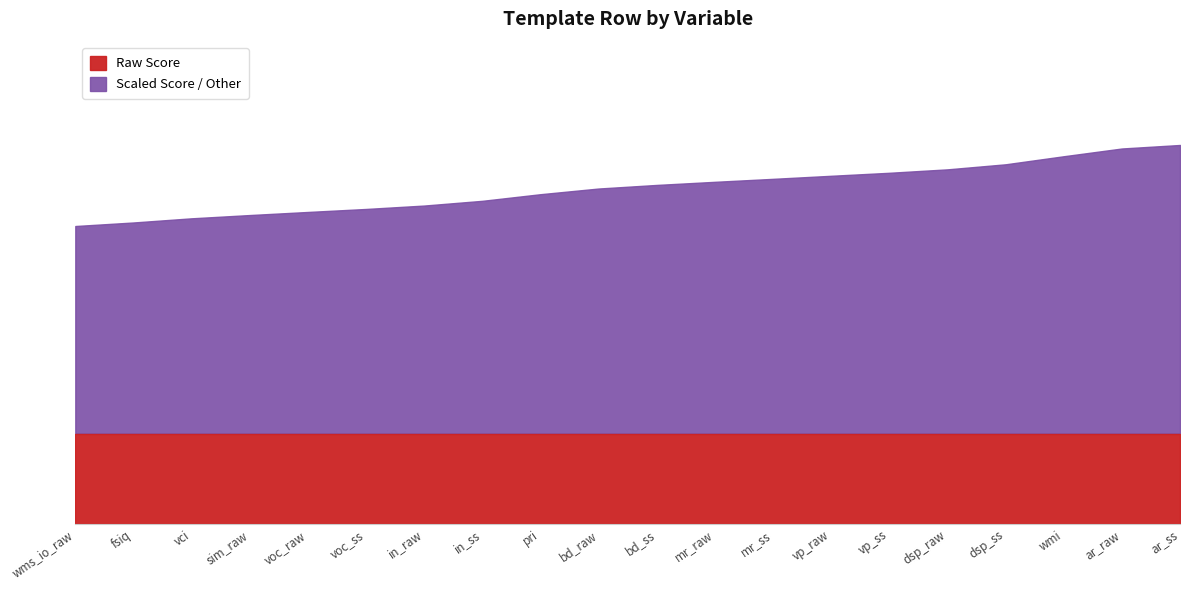

What is the average value?

55.6